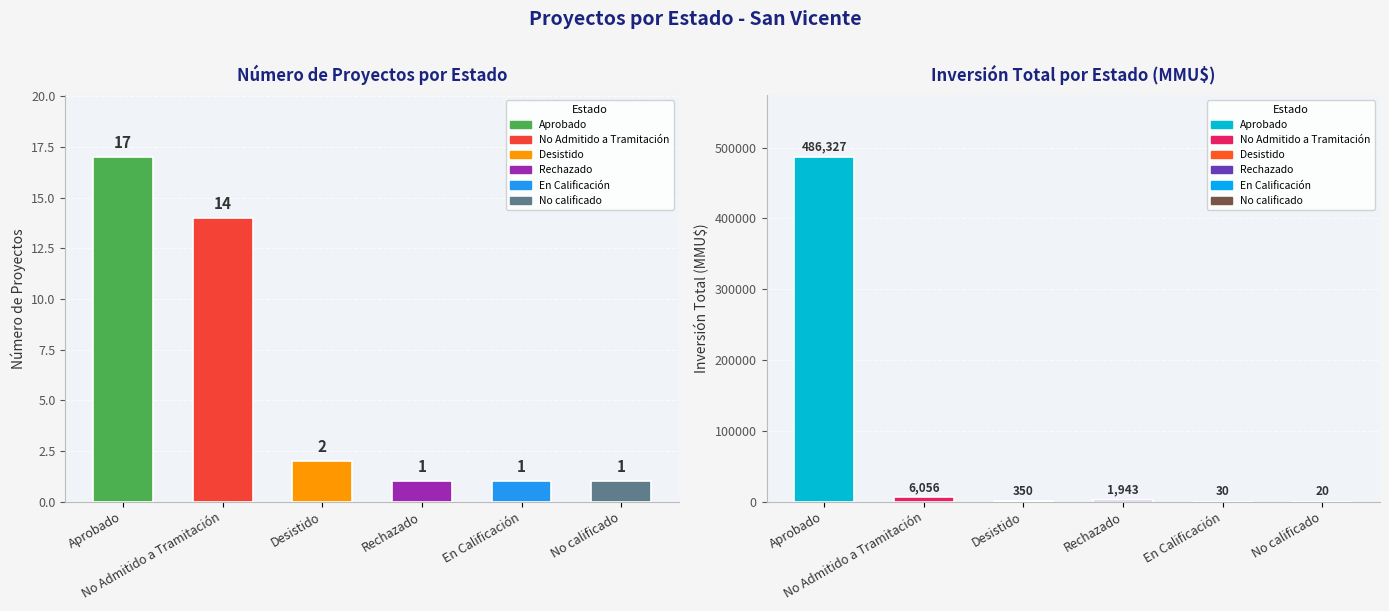

At which category is the sum across all series the highest?

Aprobado